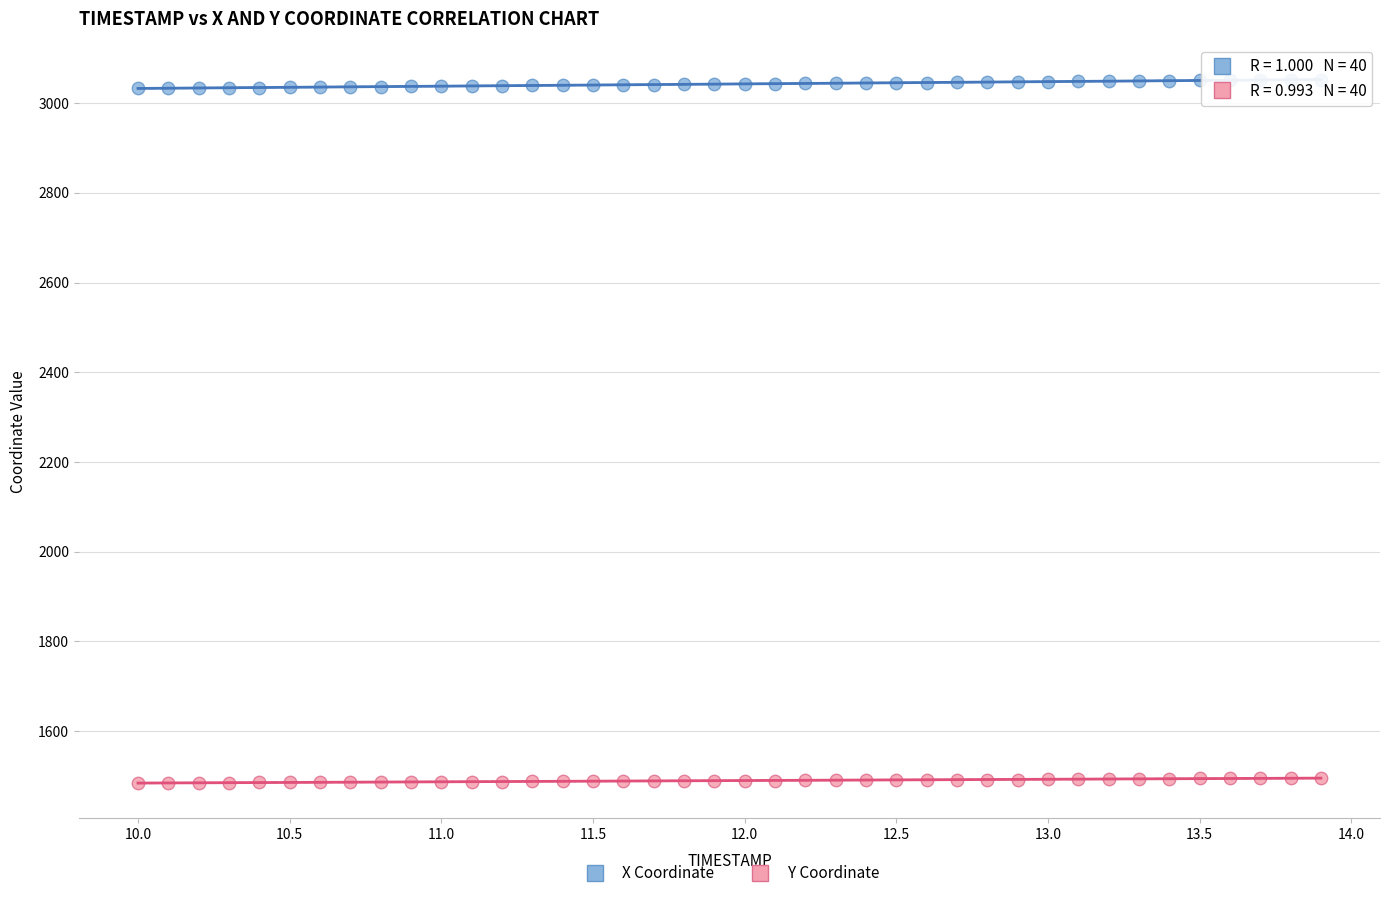

Which series has the largest Y range (max minus min)?

X Coordinate